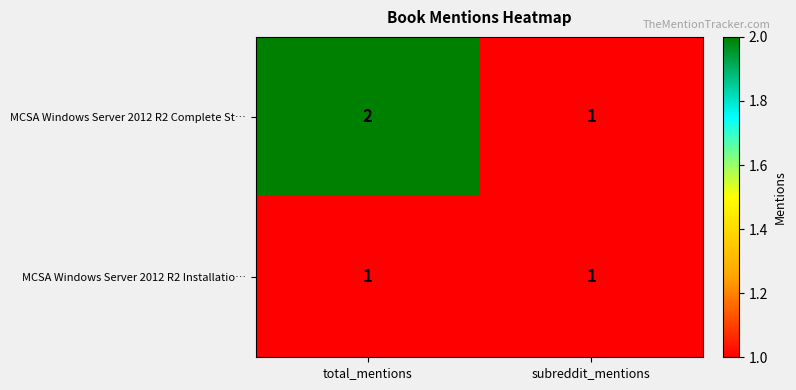

What is the difference between the highest and lowest values at total_mentions?

1